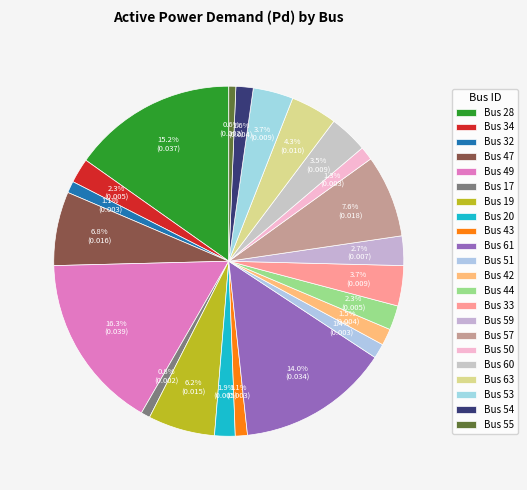

How many slices are in this pie chart?

22